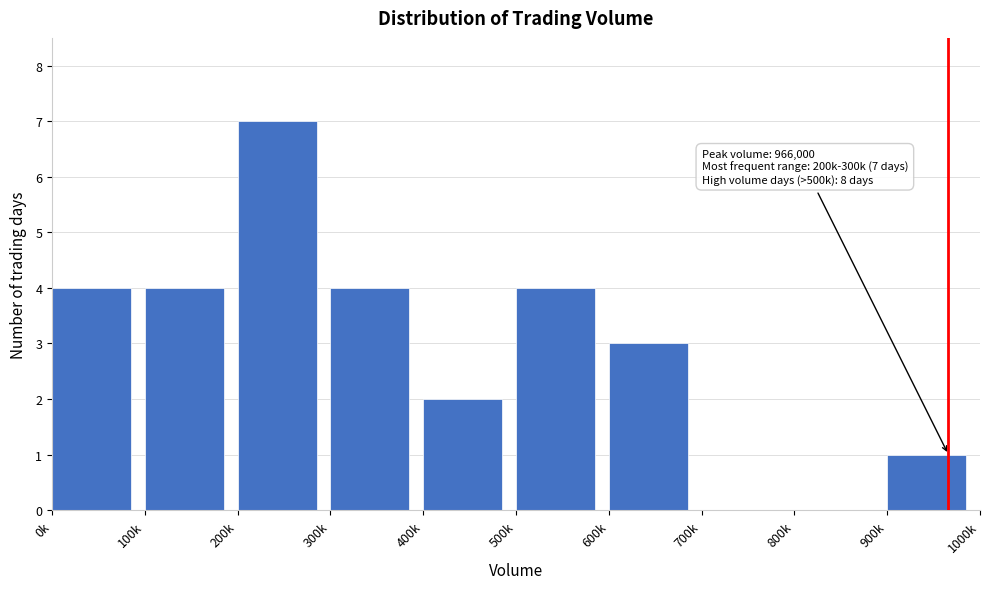

Reading left to right, list all the values displayed in this chart.

0k=4	100k=4	200k=7	300k=4	400k=2	500k=4	600k=3	700k=0	800k=0	900k=1